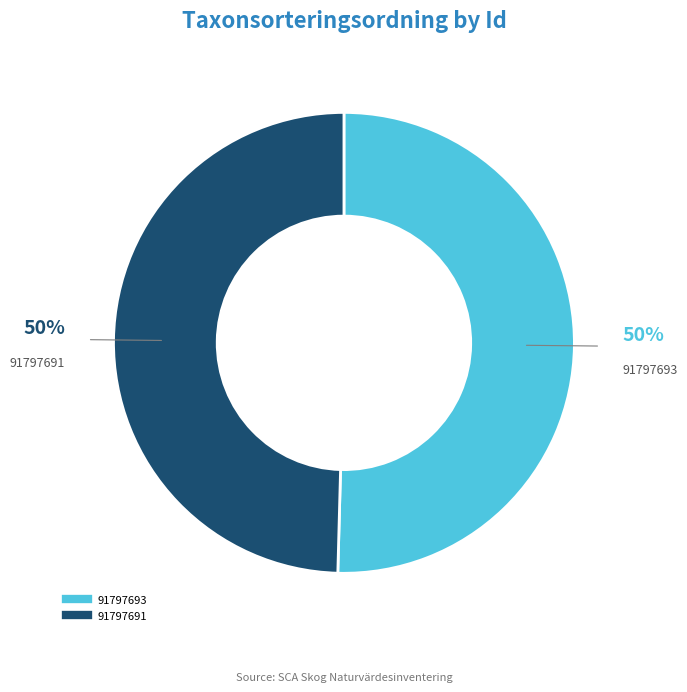

Which slice represents more than half of the pie?

91797693